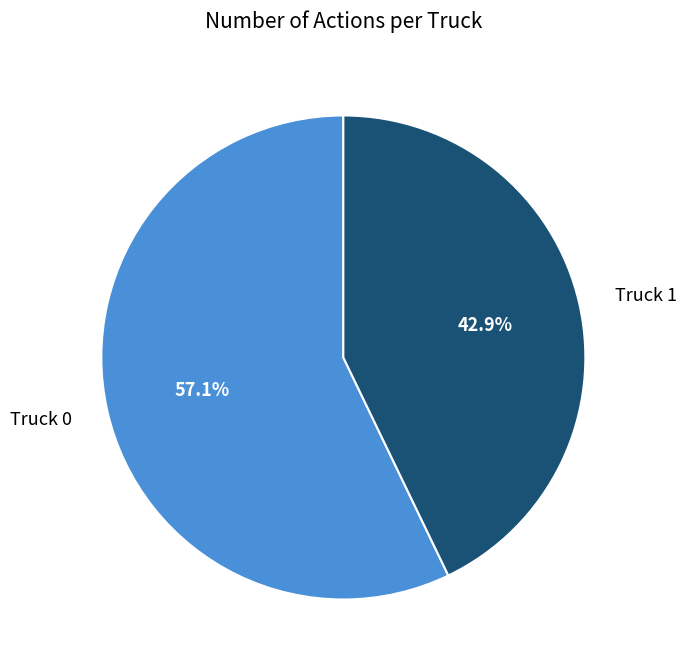

What percentage is the Truck 0 slice, to the nearest percent?

57%